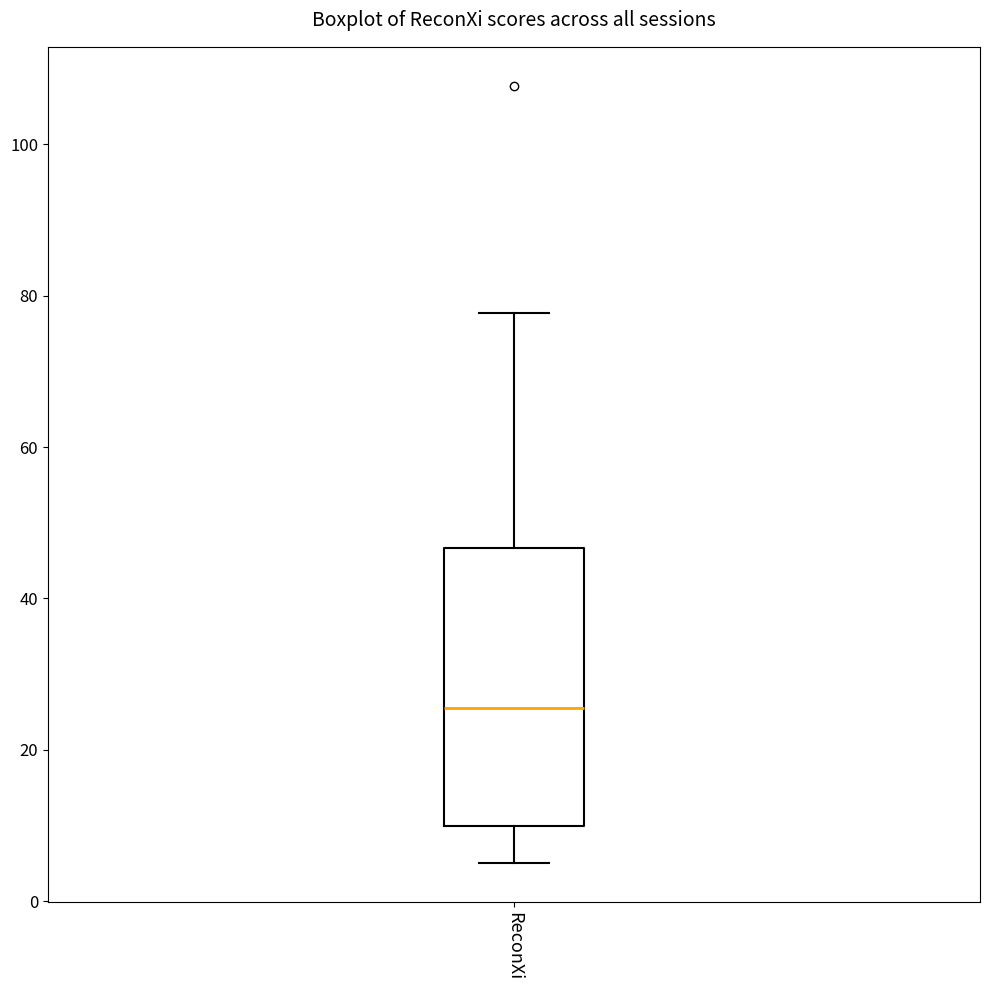

Read this box plot against the y-axis: the position of the median line, the range covered by the box, and the ends of both whiskers. The values are not printed on the chart, so give them approximately, as read against the axis.

median 26, box 10 to 46, whiskers 6 to 78